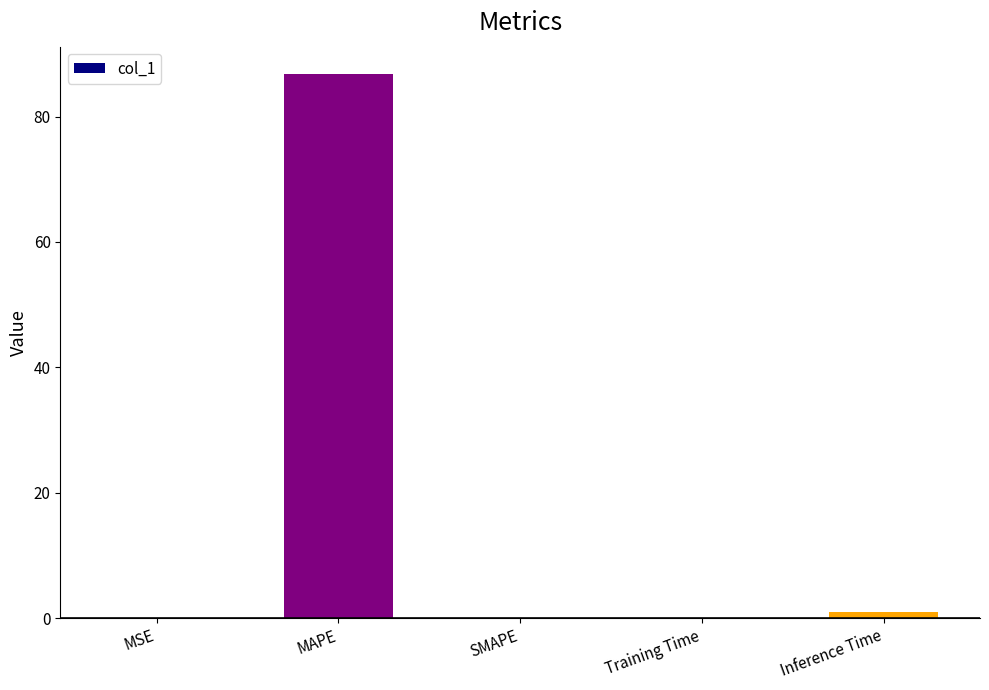

At which label is the value closest to 43?

Inference Time